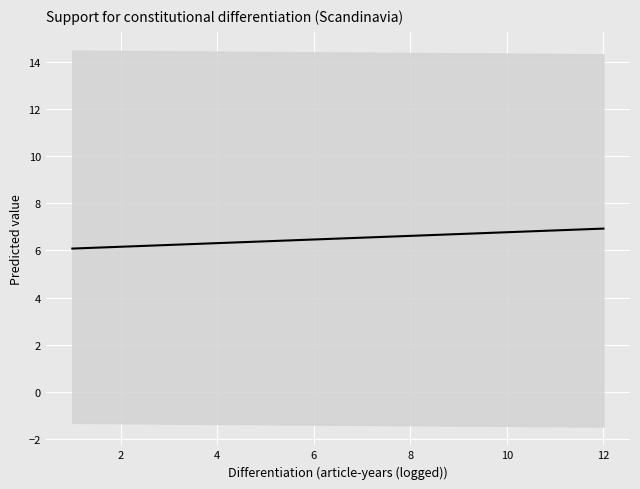

Reading left to right, extract all data points from this chart.

6.1	6.2	6.2	6.3	6.4	6.5	6.5	6.6	6.7	6.8	6.8	6.9